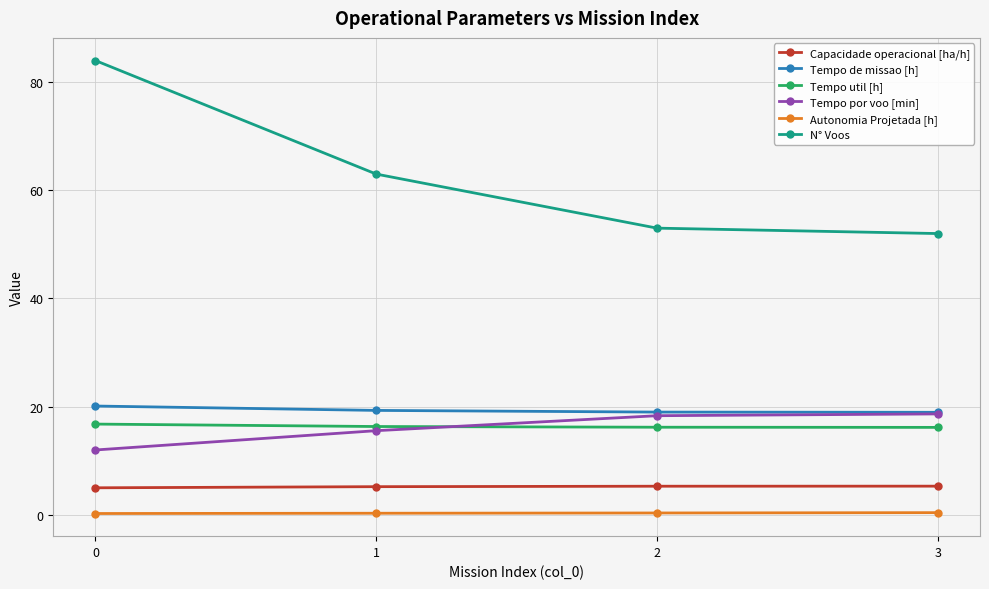

What is the minimum value for Autonomia Projetada [h]?

0.2